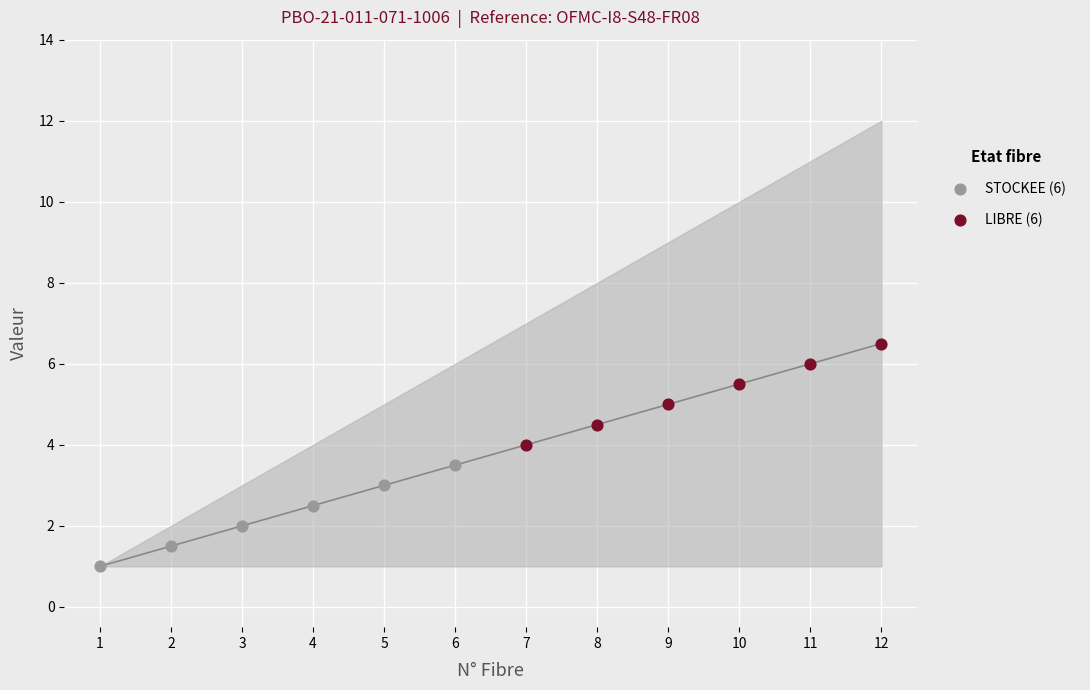

Which series contains the lowest Y value?

STOCKEE (6)